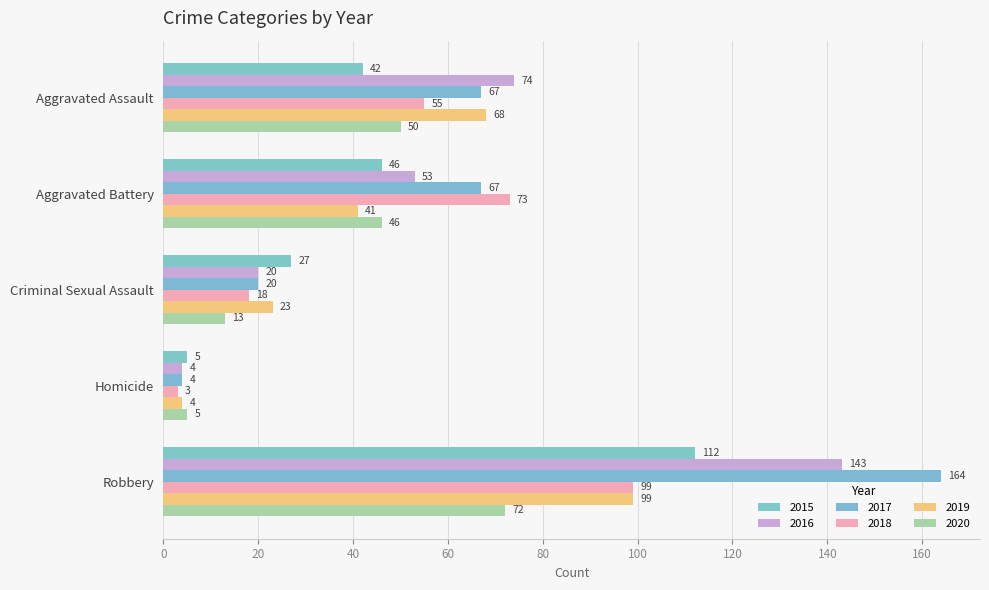

At which category does the chart reach its minimum across all series?

Homicide